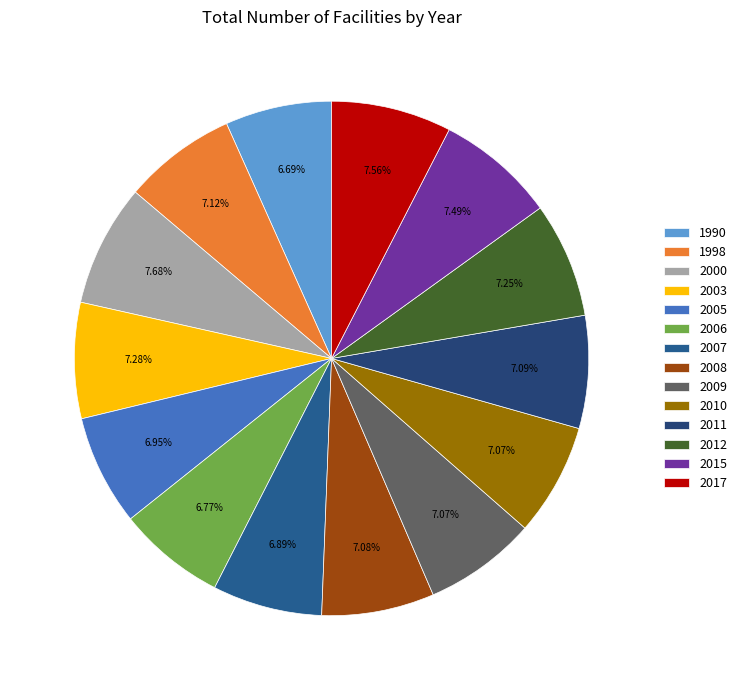

Rank the categories by value from lowest to highest.

1990, 2006, 2007, 2005, 2010, 2009, 2008, 2011, 1998, 2012, 2003, 2015, 2017, 2000